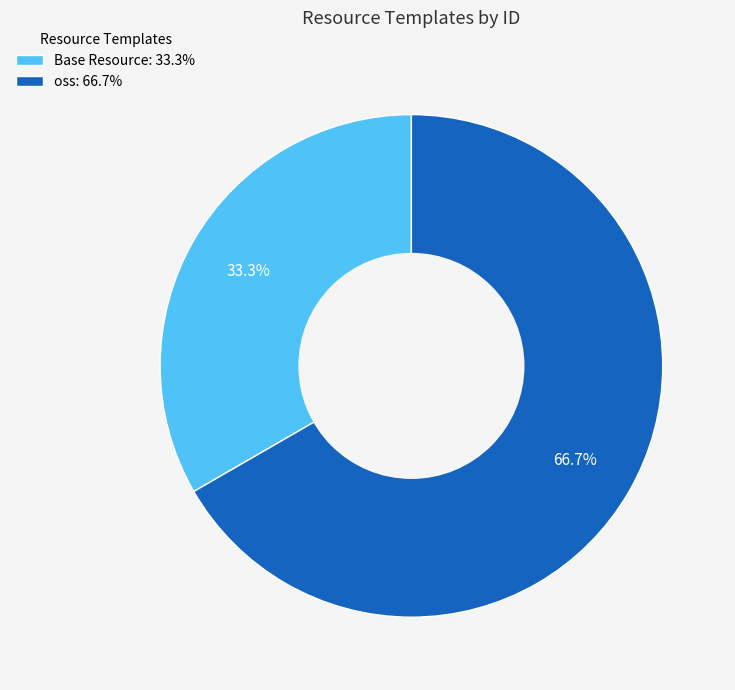

To the nearest percent, what portion does oss represent?

67%